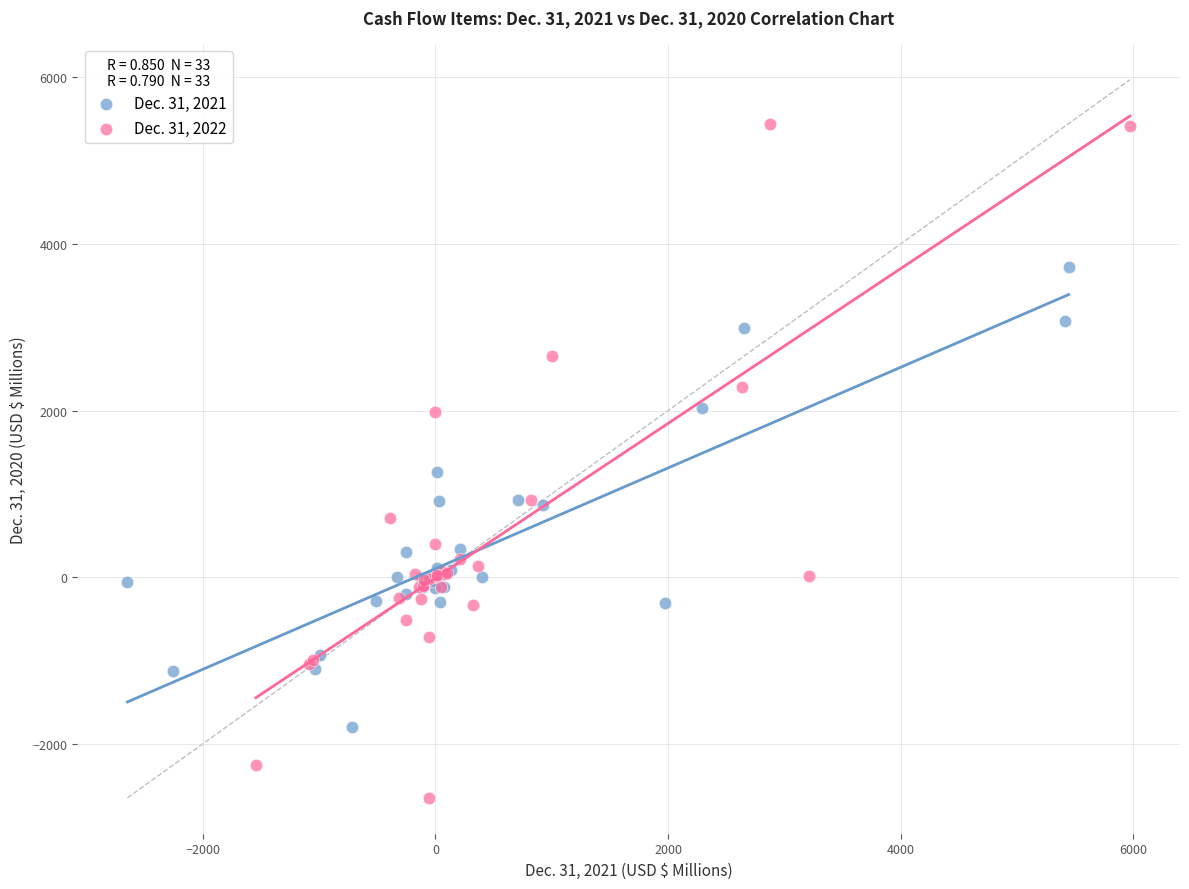

Which series has the widest spread of Y values?

Dec. 31, 2022